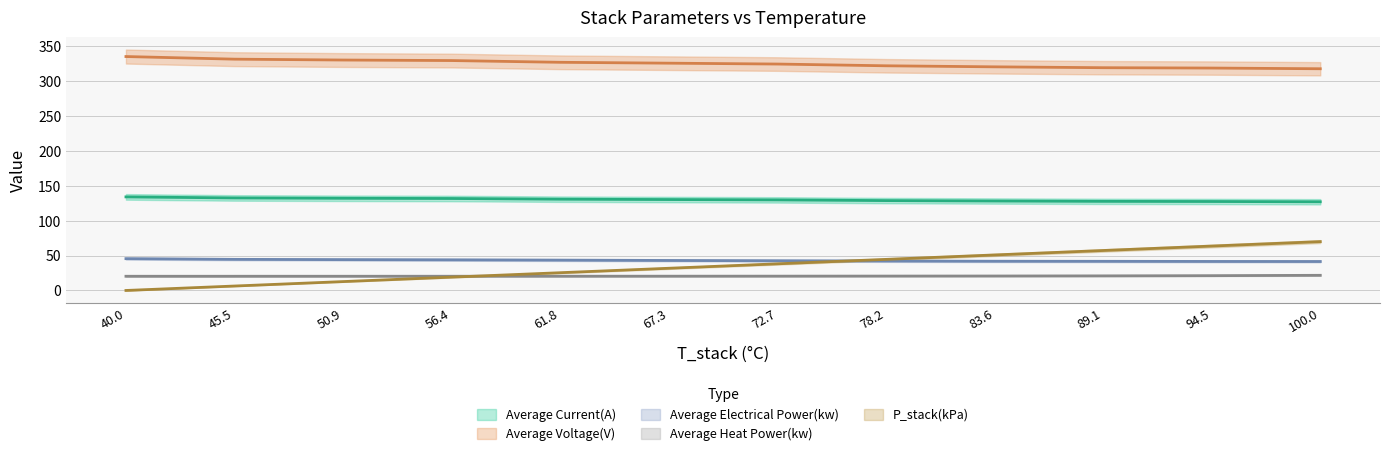

How many data points does each series have?

12